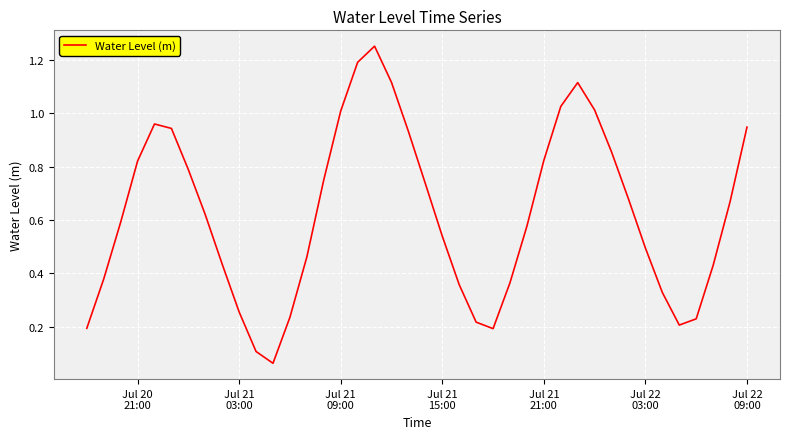

What is the difference between the maximum and minimum values?

1.2